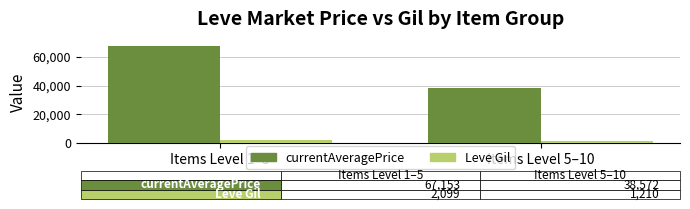

What is the difference between the maximum and minimum values in the currentAveragePrice series?

28581